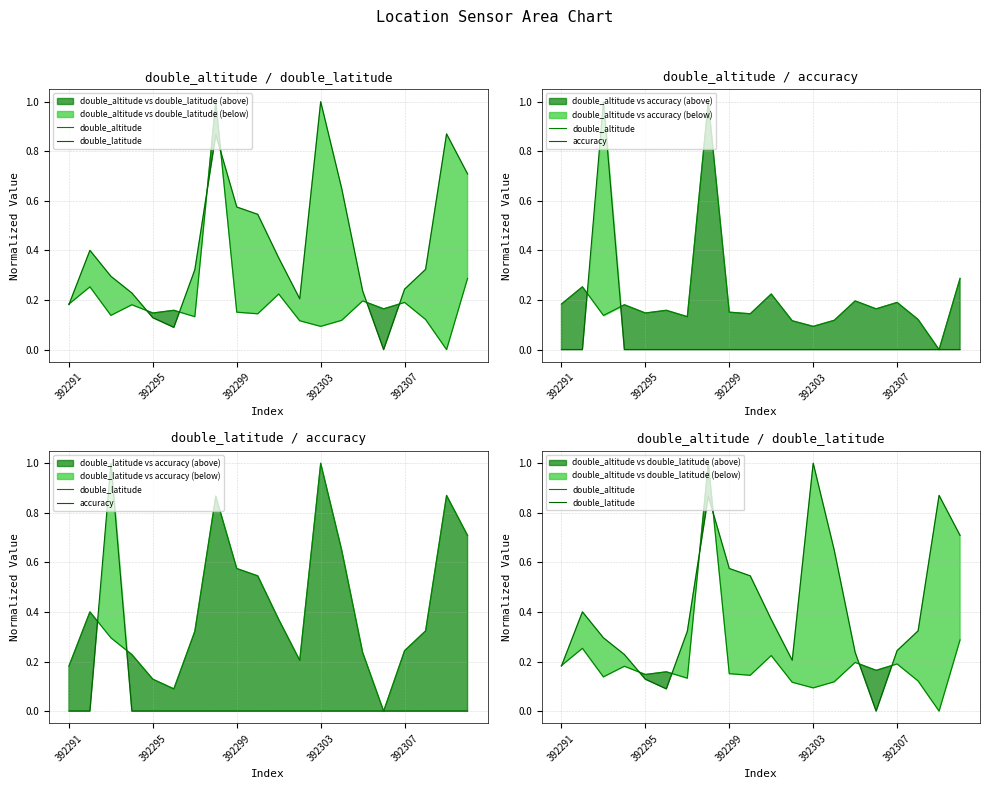

The value of double_latitude at 11 is 0.2. True or false?

True